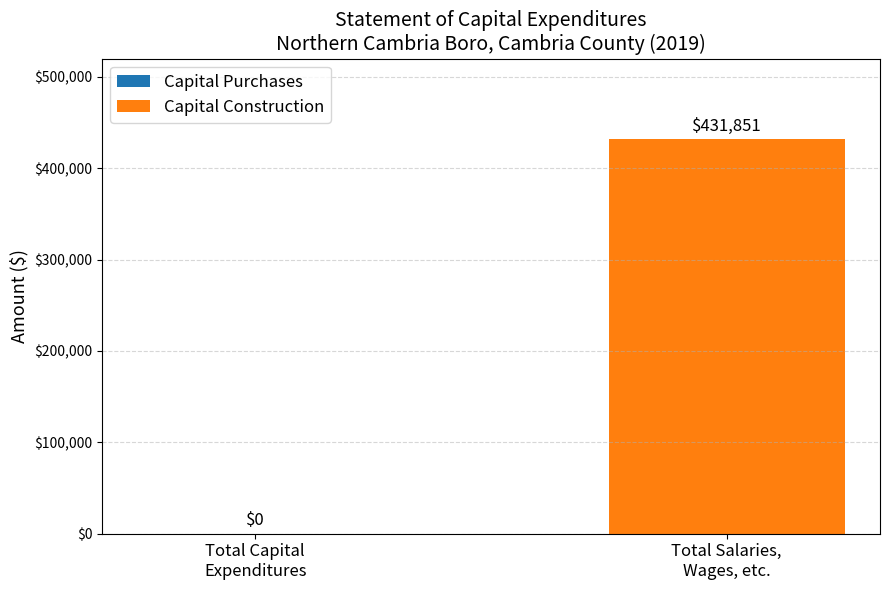

What is the maximum value shown in the chart?

431851